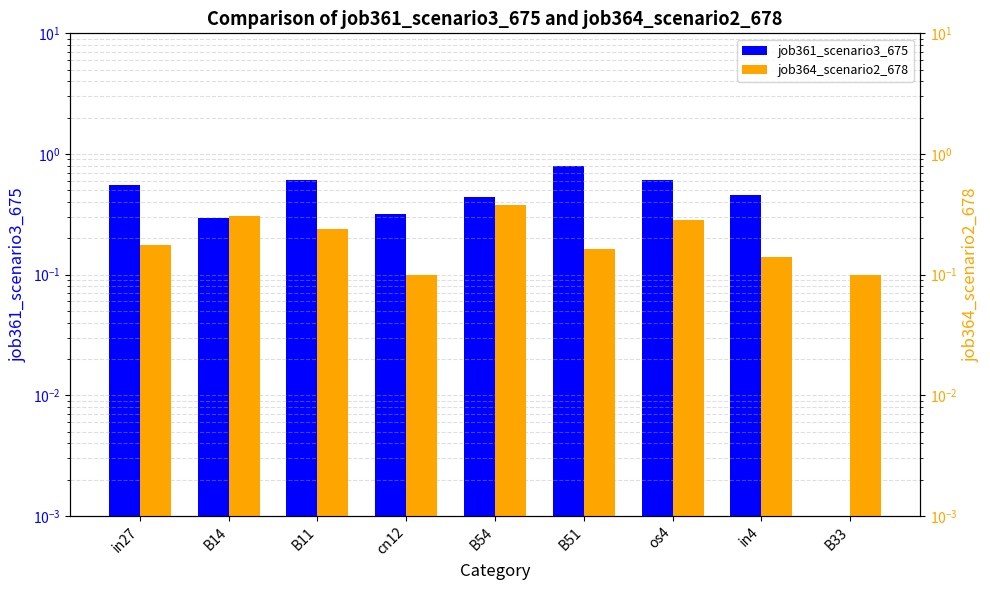

What are all the series names shown in the legend?

job361_scenario3_675, job364_scenario2_678